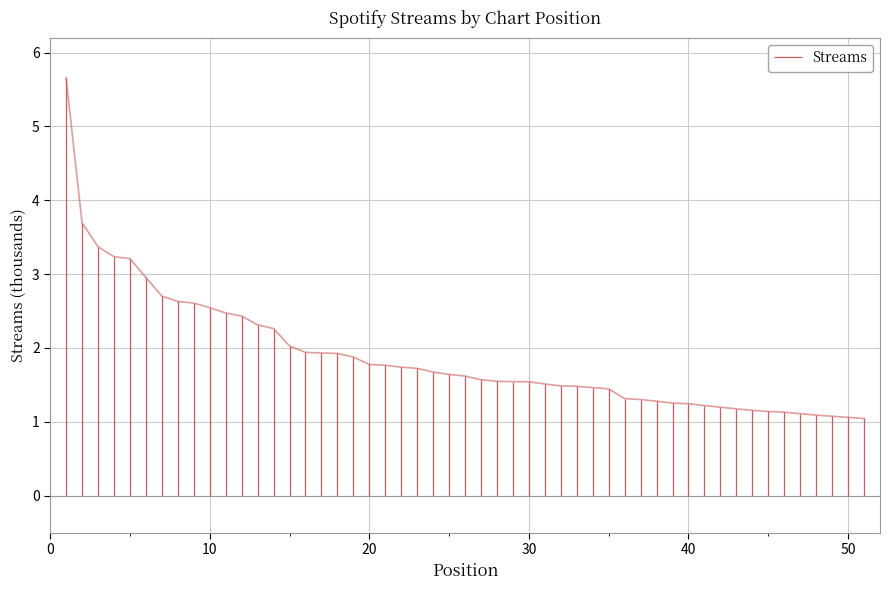

True or false: the data shows 2.6 at 0.

False